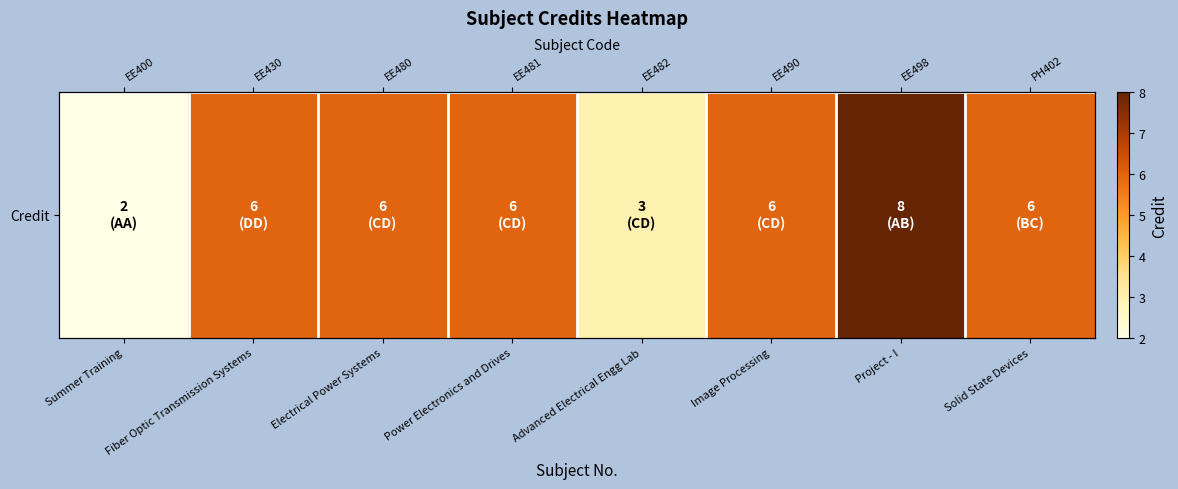

Rank the categories by value from highest to lowest.

Project - I, Fiber Optic Transmission Systems, Electrical Power Systems, Power Electronics and Drives, Image Processing, Solid State Devices, Advanced Electrical Engg Lab, Summer Training